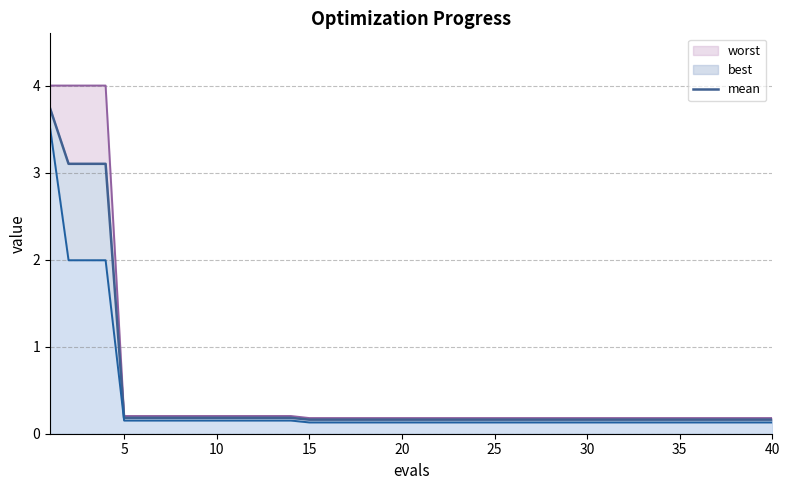

Is it true that the value at 30 is 0.1?

False